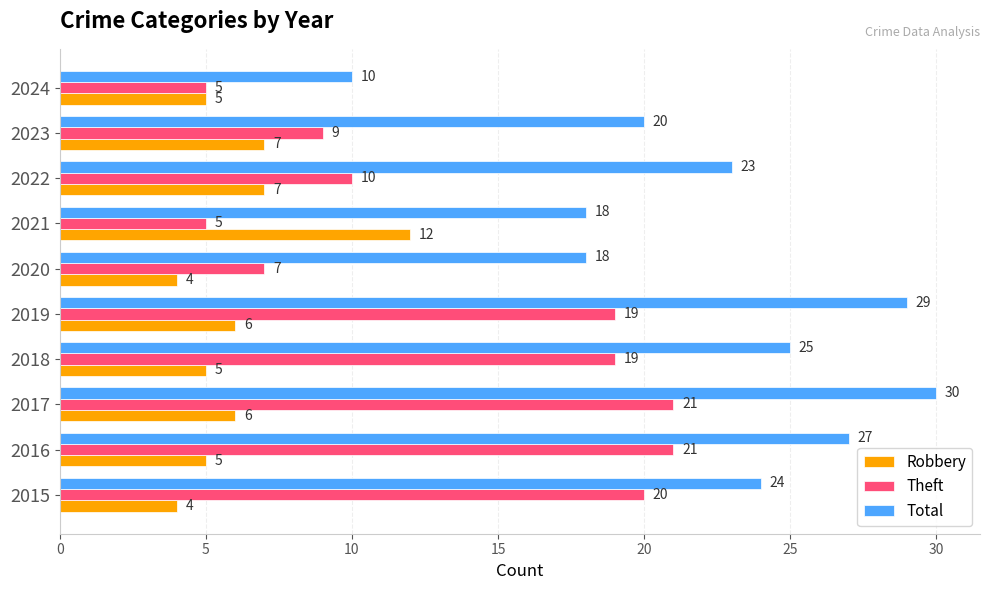

Rank the series by their average value, from highest to lowest.

Total, Theft, Robbery